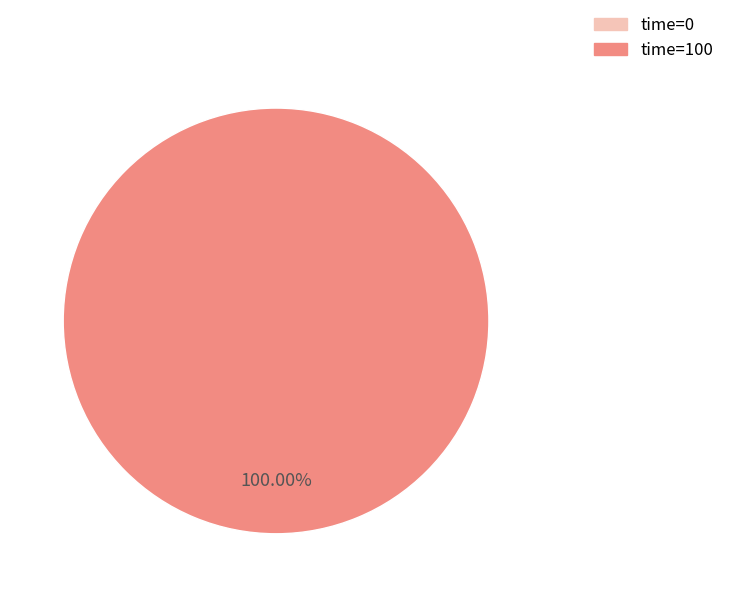

Is there any slice that represents more than half of the pie?

Yes